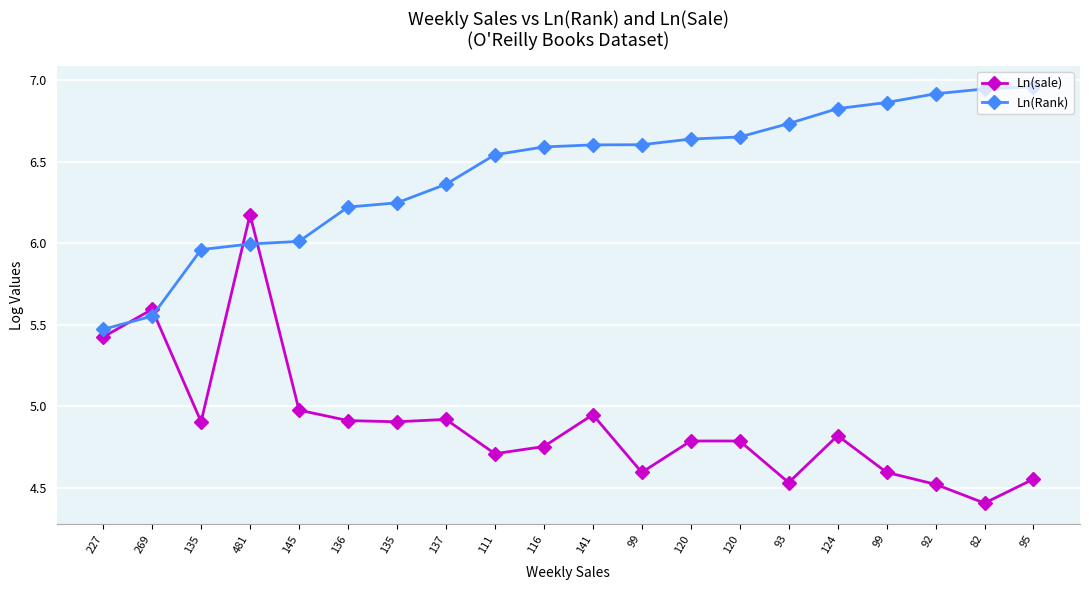

How many lines are shown in the chart?

2